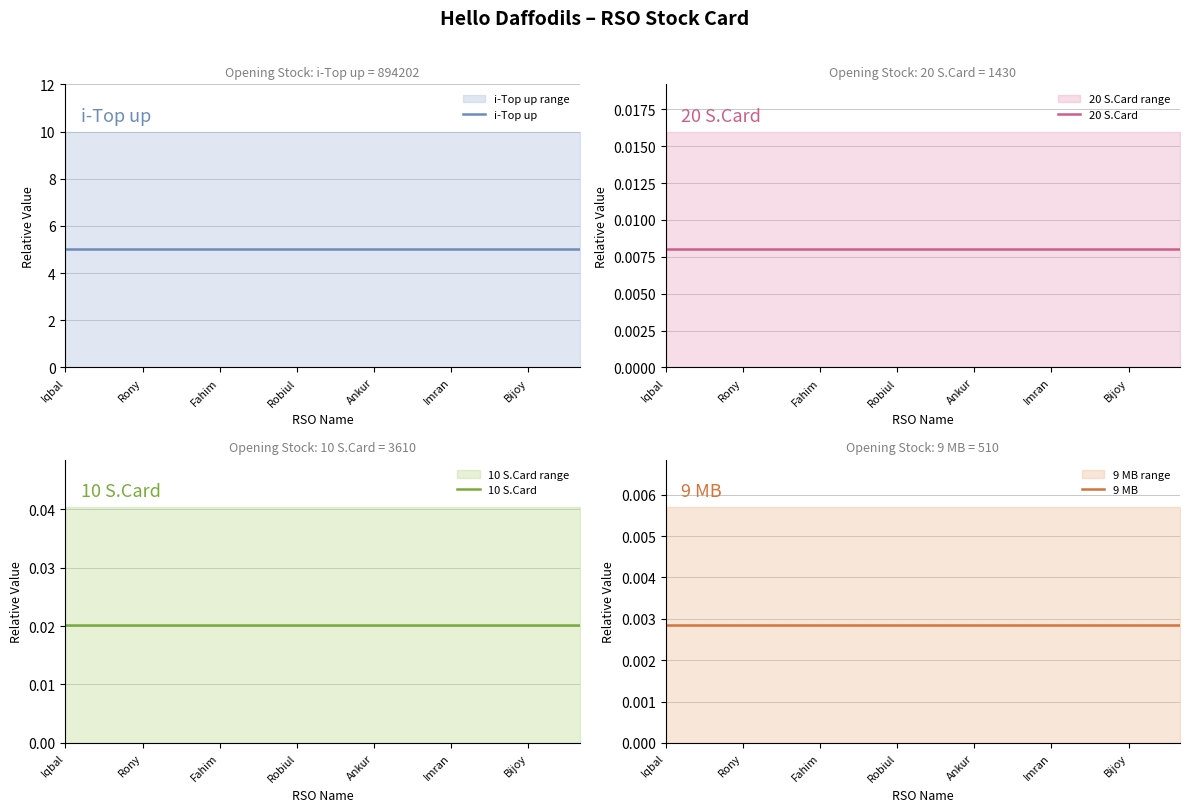

How many lines are shown in the chart?

4